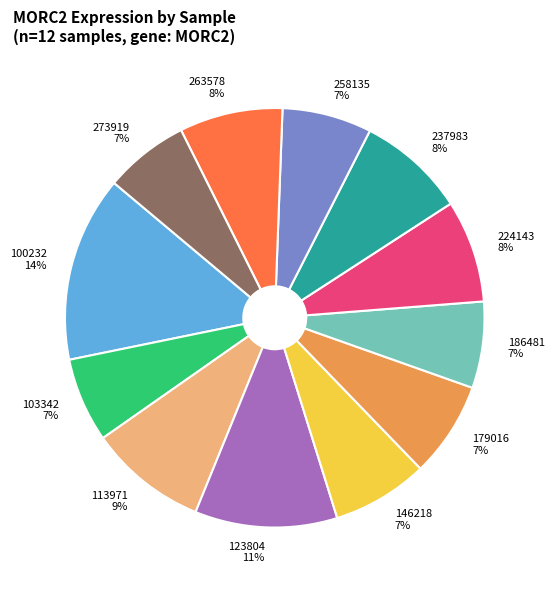

To the nearest percent, what is the combined percentage of 146218 and 224143?

15%